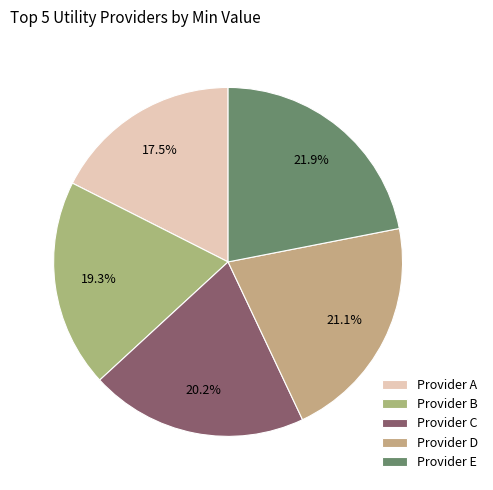

Which has a higher value, Provider A or Provider E?

Provider E